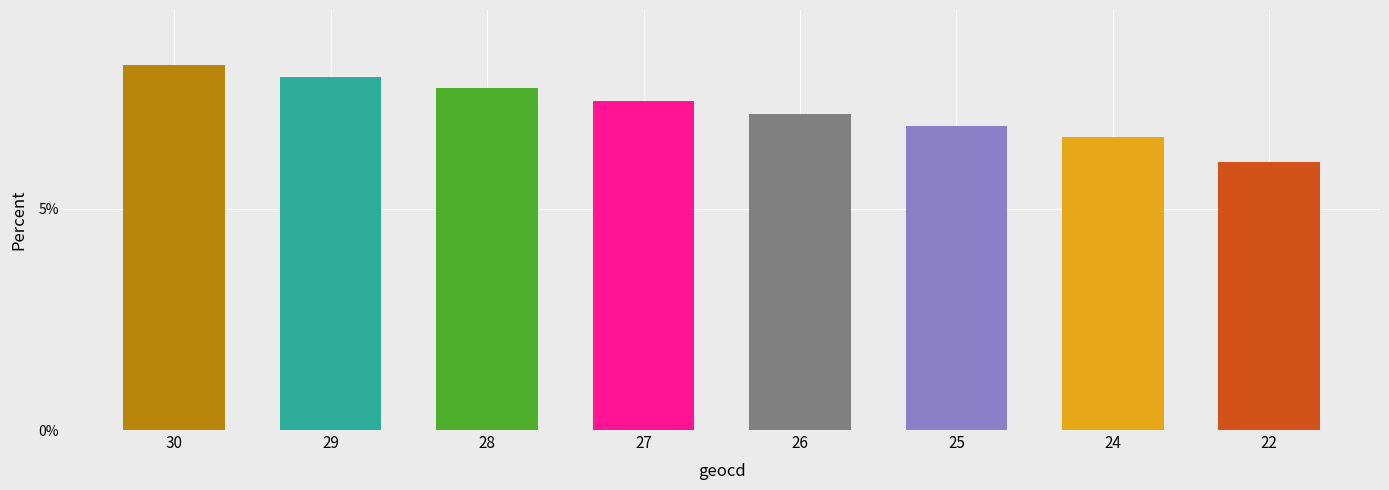

Which category has the highest value across all series?

30